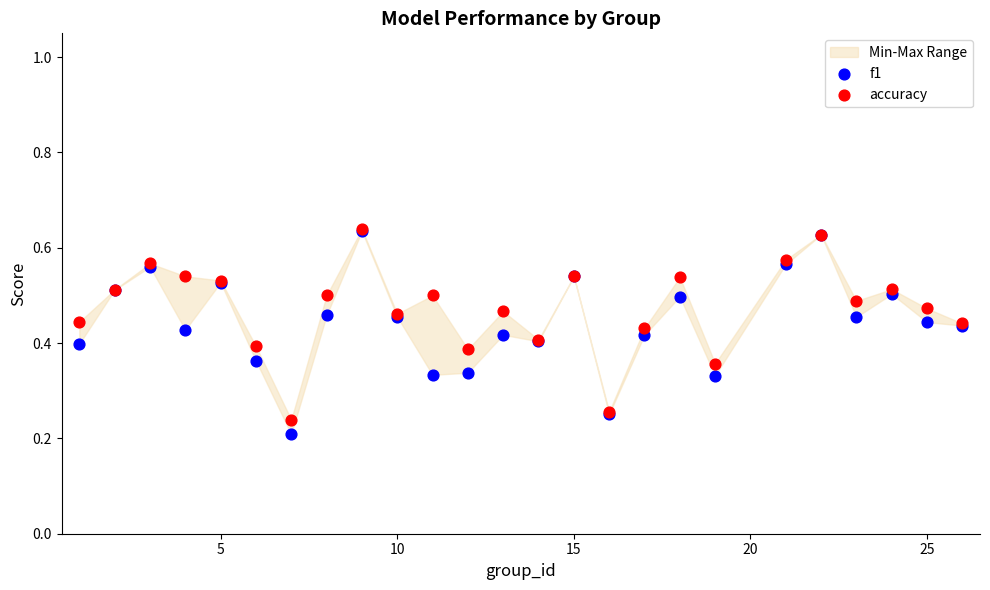

Which series has the largest Y range (max minus min)?

f1